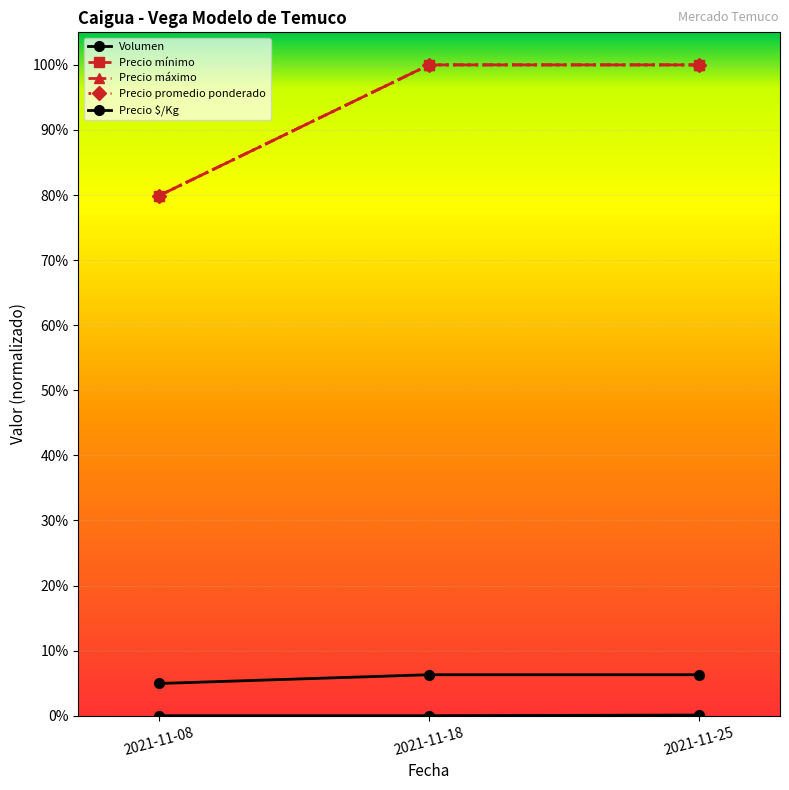

What value does the Precio $/Kg series have at 2021-11-25?

0.1